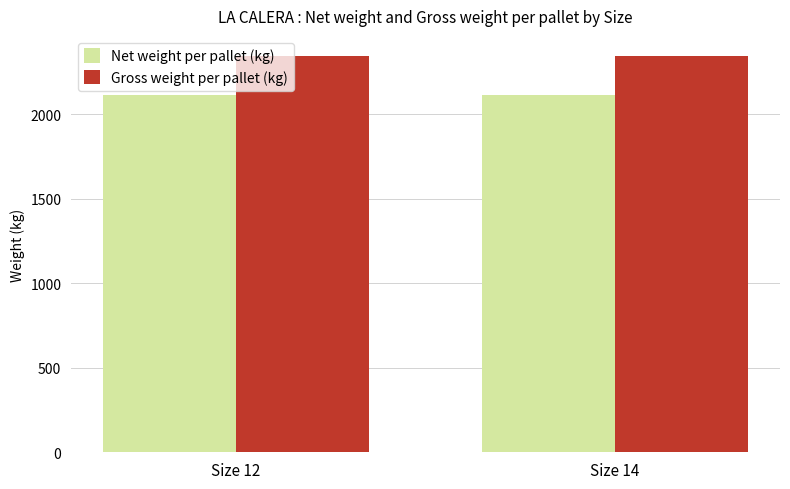

Rank the series by their average value, from lowest to highest.

Net weight per pallet (kg), Gross weight per pallet (kg)